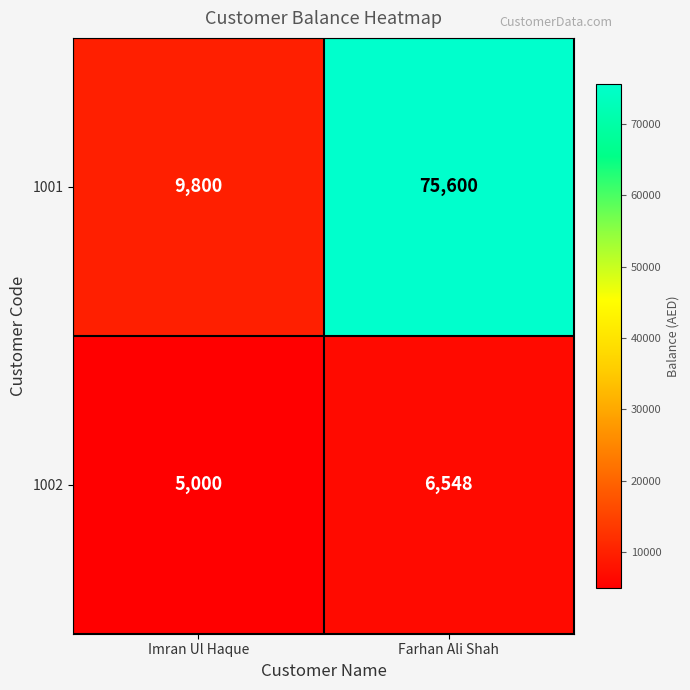

Reading right to left, extract all data points from this chart.

1001: 75600	9800
1002: 6548	5000